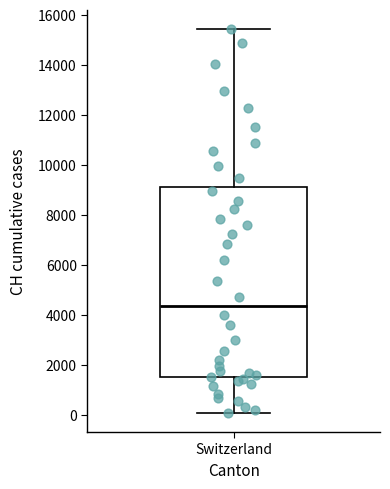

Where does the upper whisker of the box for Switzerland end on the y-axis? The values are not printed on the chart, so give them approximately, as read against the axis.

15400